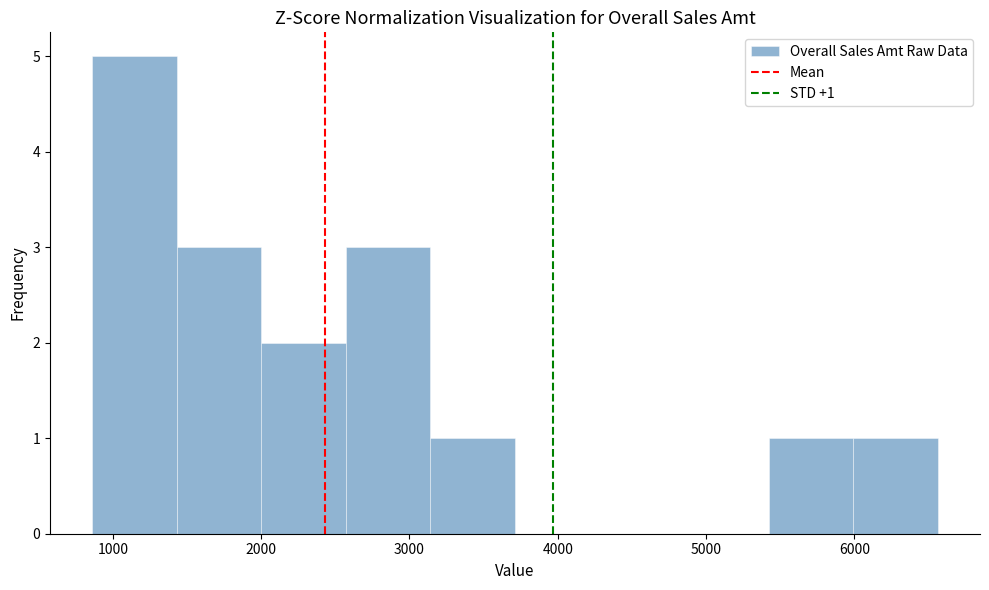

Over which range of the x-axis is the bar tallest?

900 to 1400